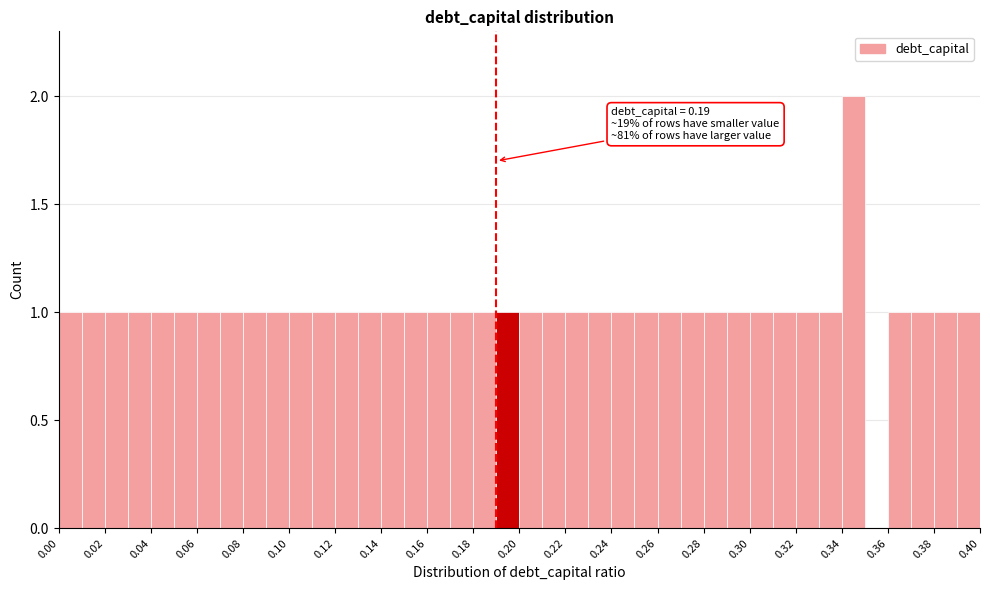

Over which range of the x-axis is the bar tallest?

0.34 to 0.35